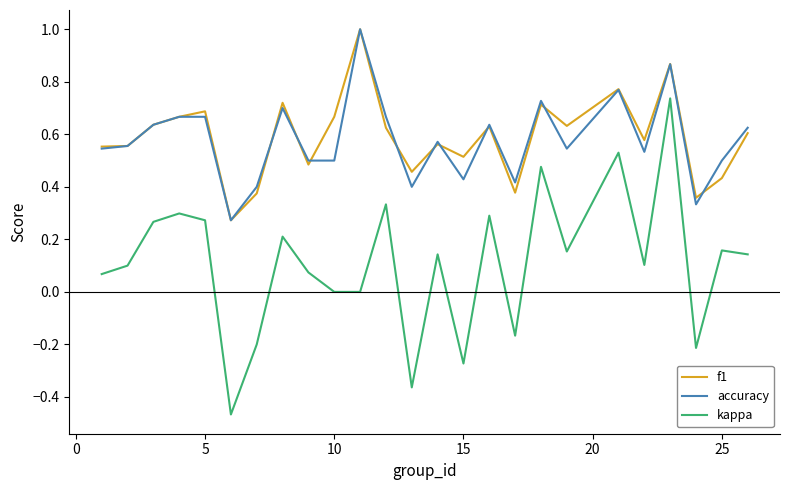

True or false: kappa and f1 cross at least once.

False